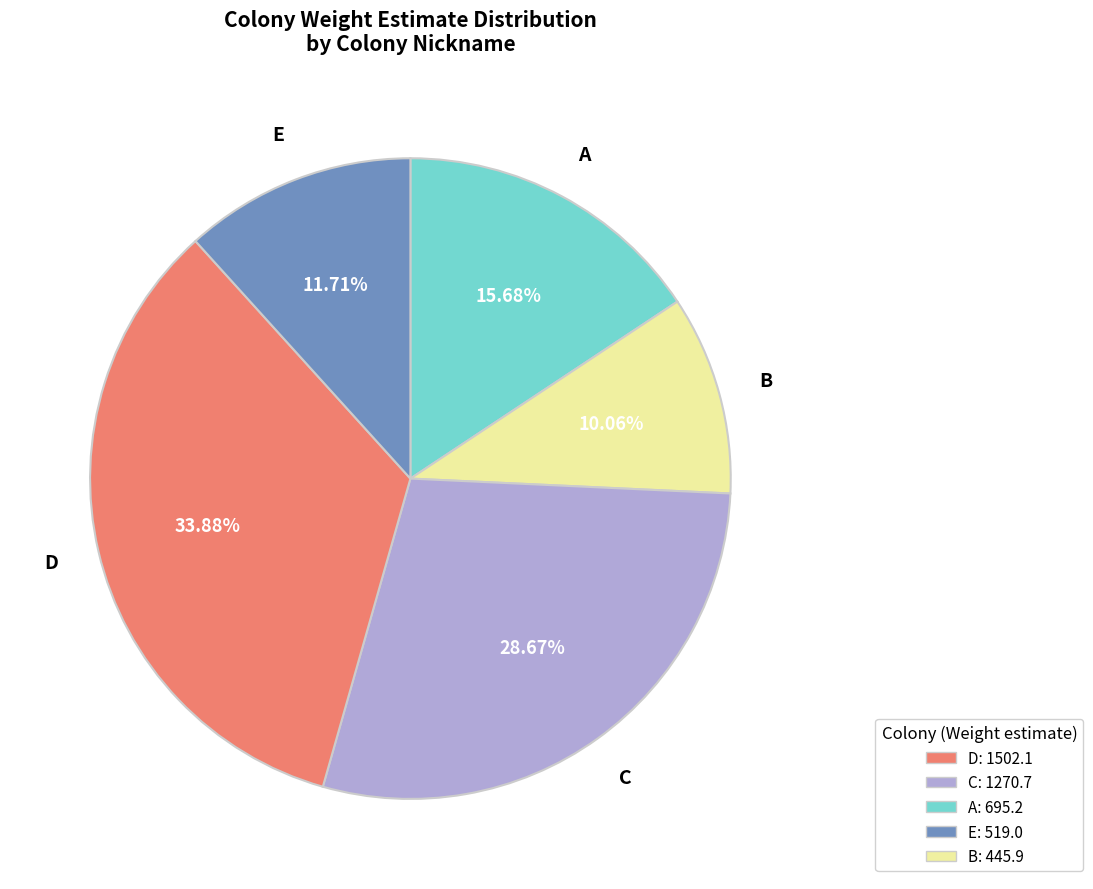

Is there a majority slice in this chart?

No